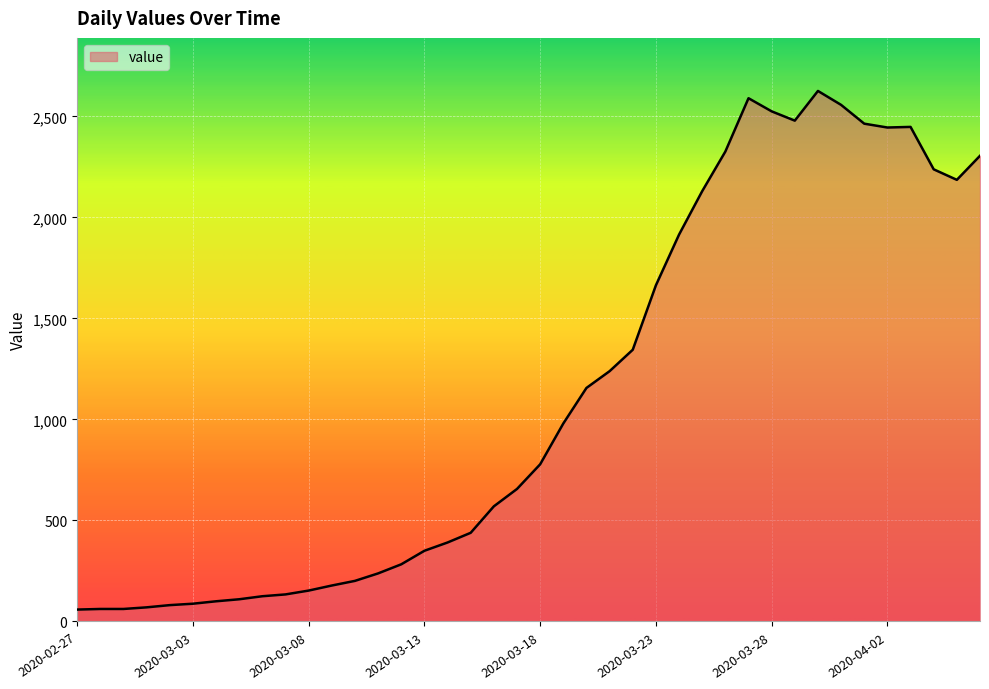

True or false: there are more than 0 points higher than both neighbors.

True